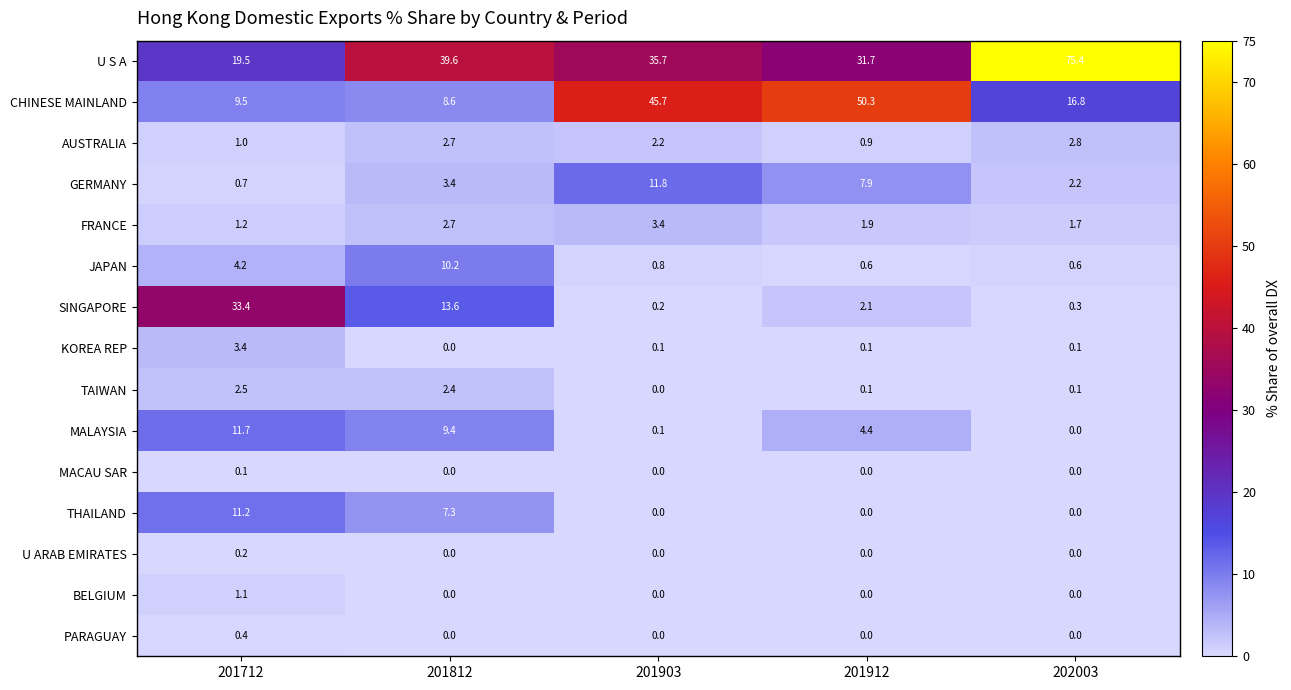

What is the total value across all series at 201812?

99.9